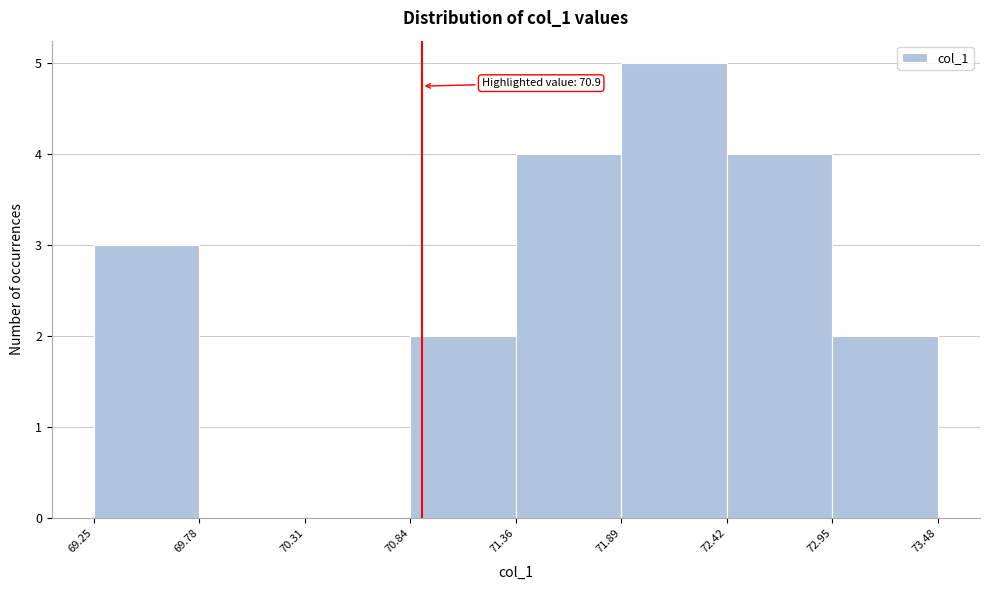

Over which range of the x-axis is the bar tallest?

71.89 to 72.42